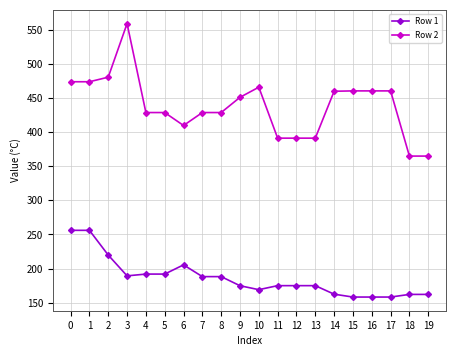

Rank the series by their average value, from lowest to highest.

Row 1, Row 2